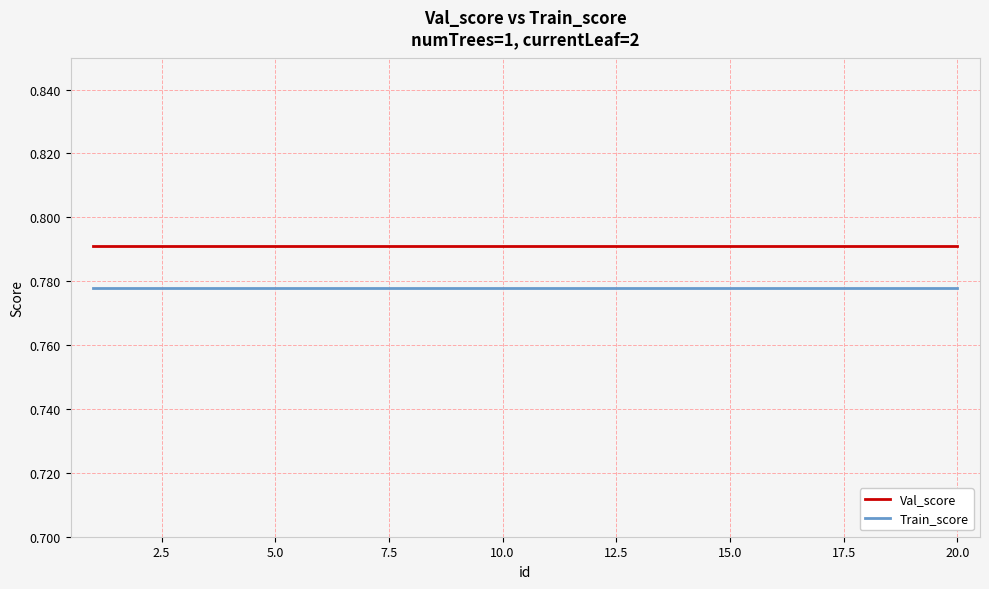

Which series has the largest total across all categories?

Val_score